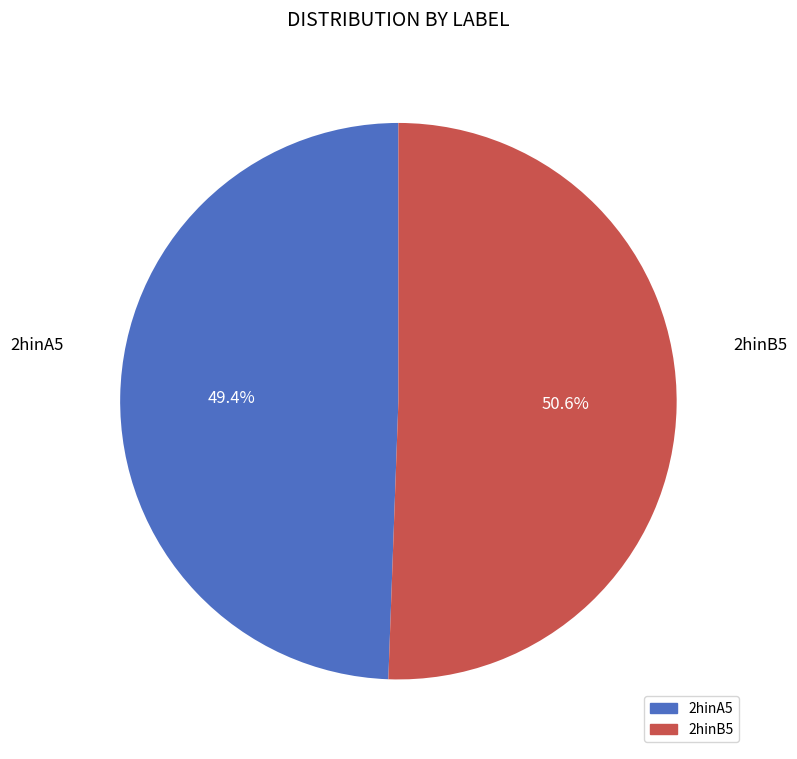

Between 2hinA5 and 2hinB5, which is larger?

2hinB5